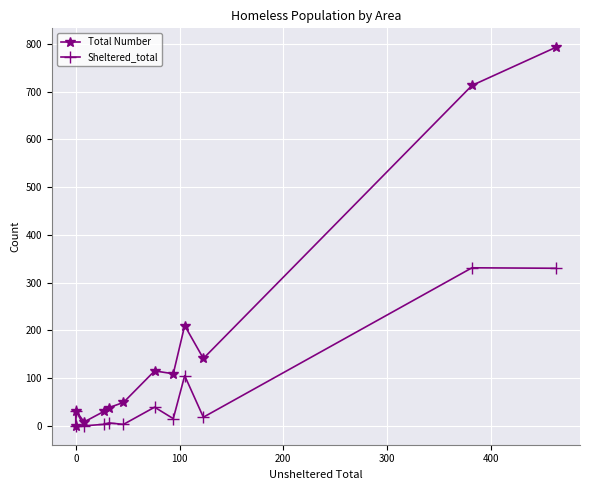

True or false: Sheltered_total and Total Number intersect in this chart.

False